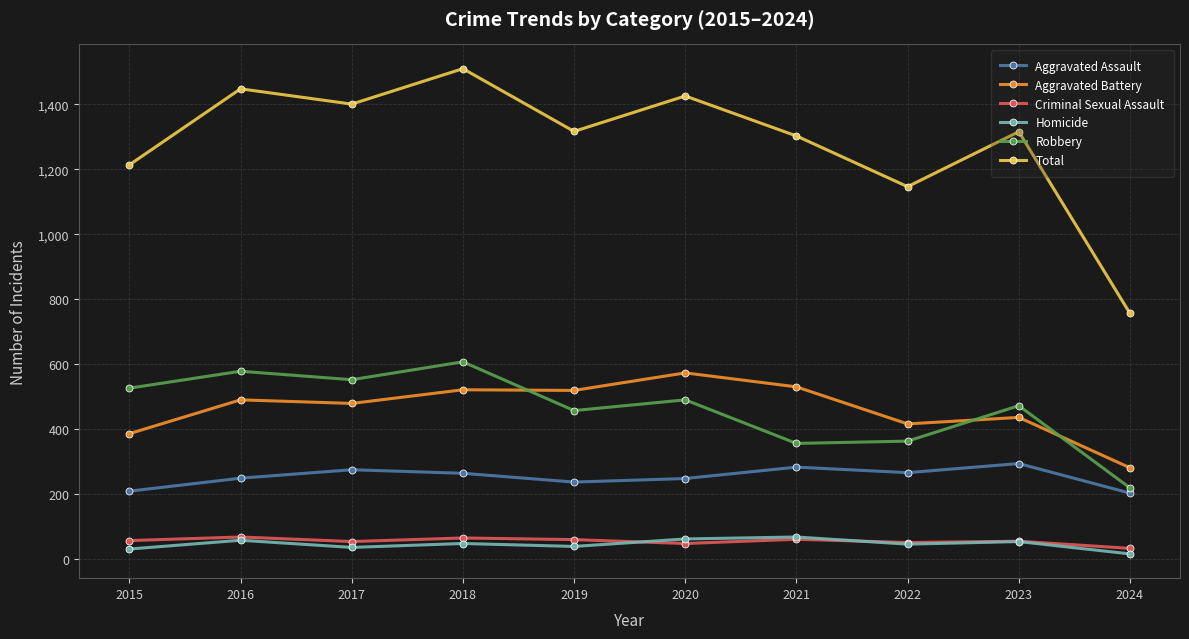

Which series has the largest total across all categories?

Total